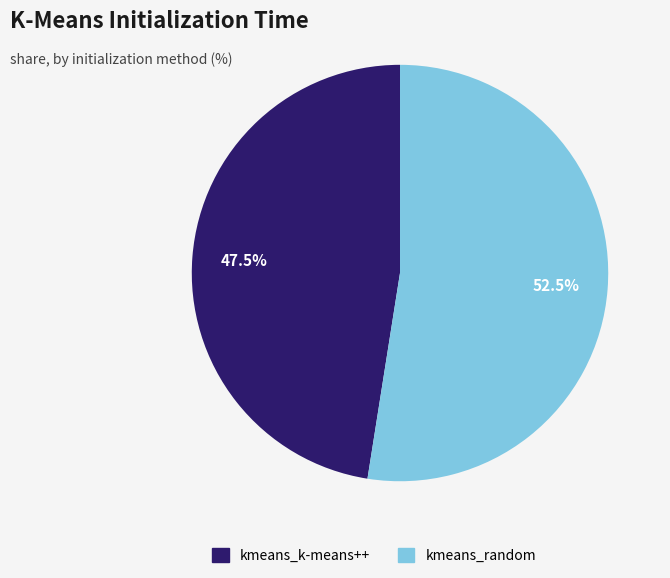

Between kmeans_random and kmeans_k-means++, which is larger?

kmeans_random